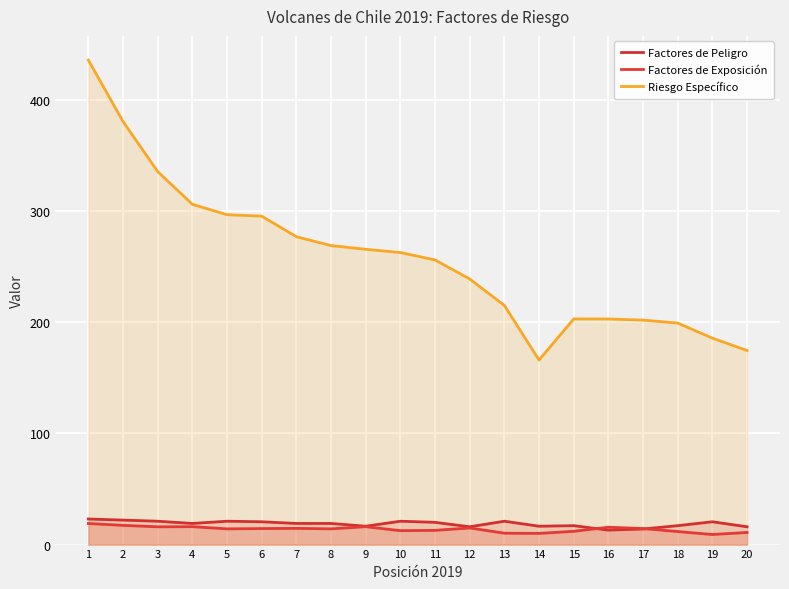

True or false: Riesgo Específico and Factores de Peligro cross at least once.

False